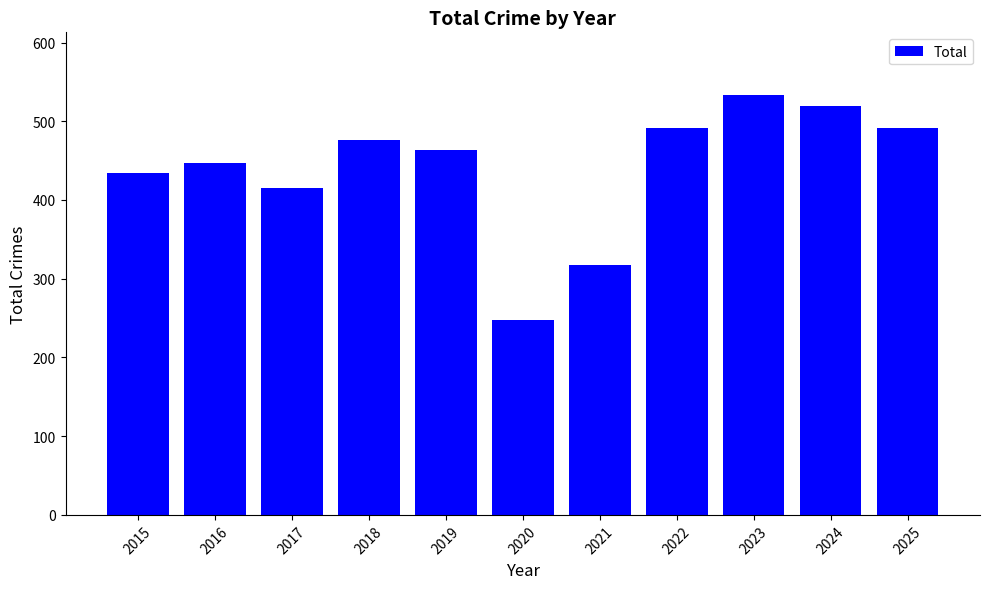

The value at 2023 is 533. True or false?

True